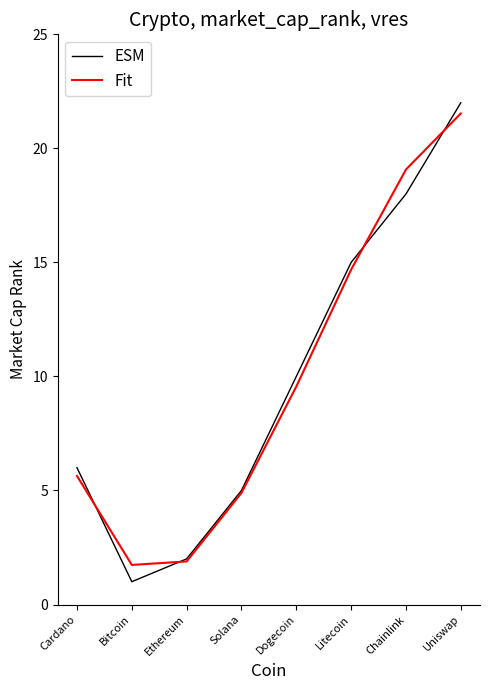

Which series ends up on top after the final intersection of Fit and ESM?

ESM